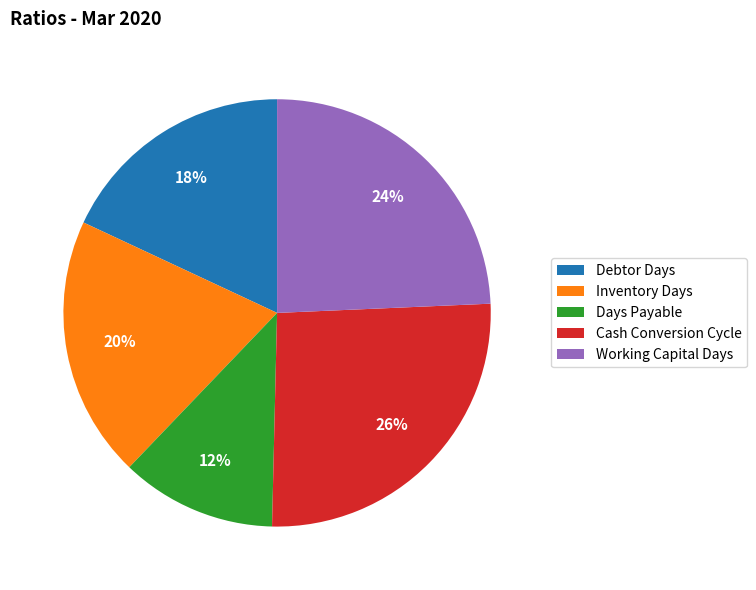

To the nearest percent, what portion does Cash Conversion Cycle represent?

26%